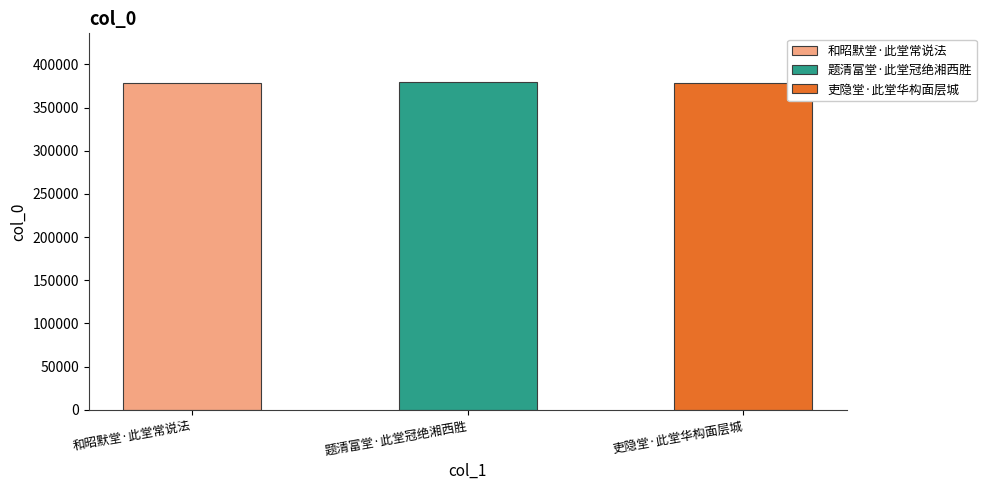

How many data points are less than 378638?

1